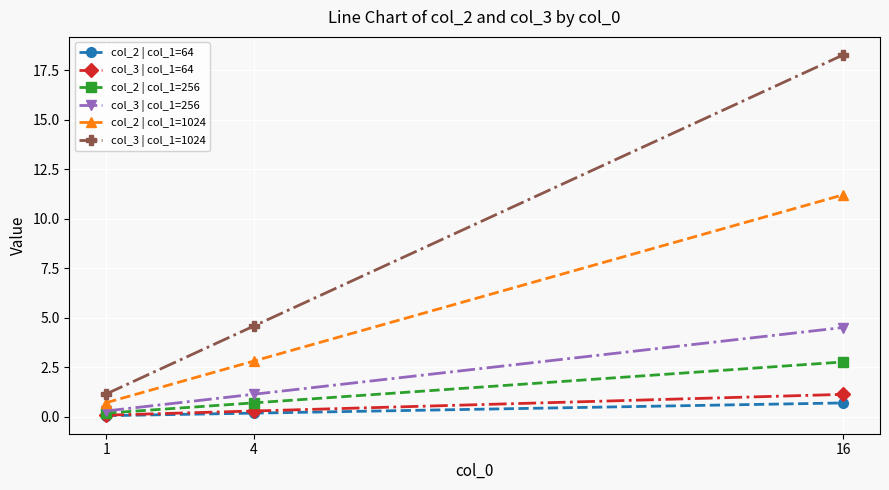

What is the maximum value for col_3 | col_1=256?

4.5